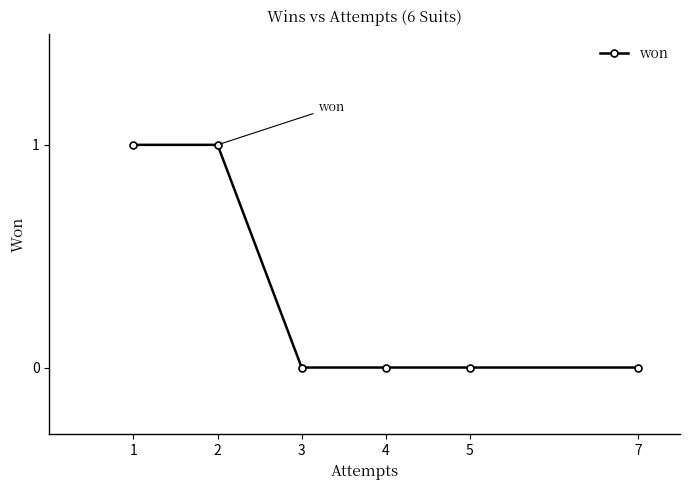

What is the ratio of the value at 1 to the value at 2?

1.0